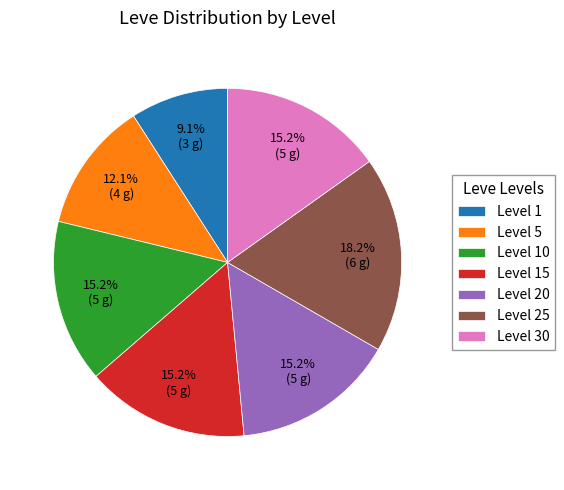

To the nearest percent, what is the difference between the Level 25 and Level 30 slice percentages?

3%